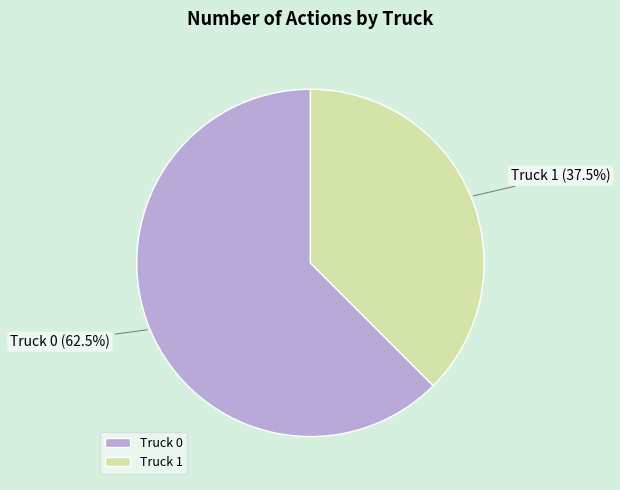

To the nearest percent, what is the difference between the Truck 0 and Truck 1 slice percentages?

25%